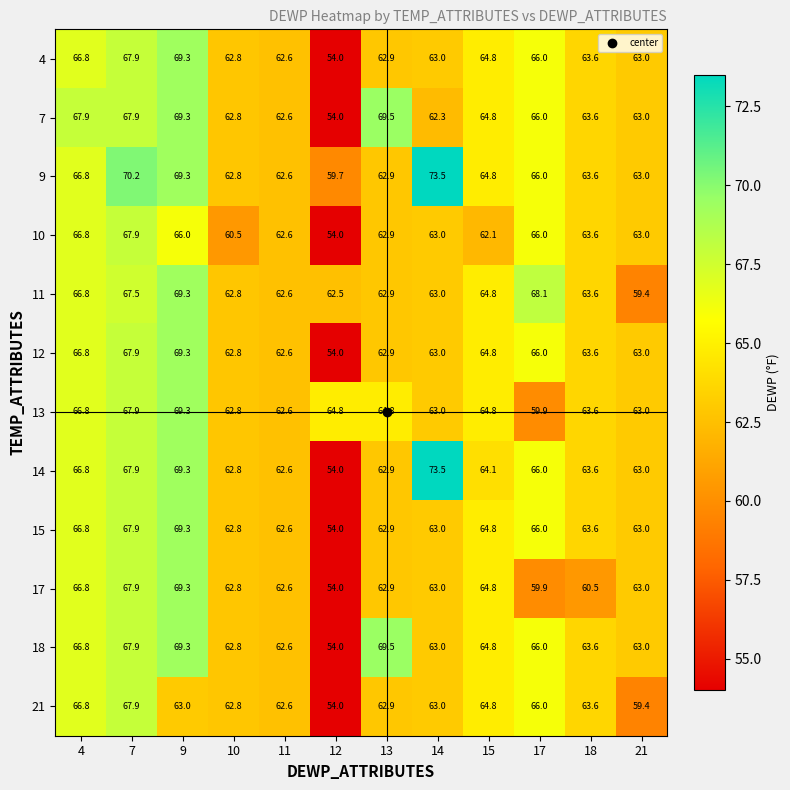

What is the total value across all series at 17?

781.9